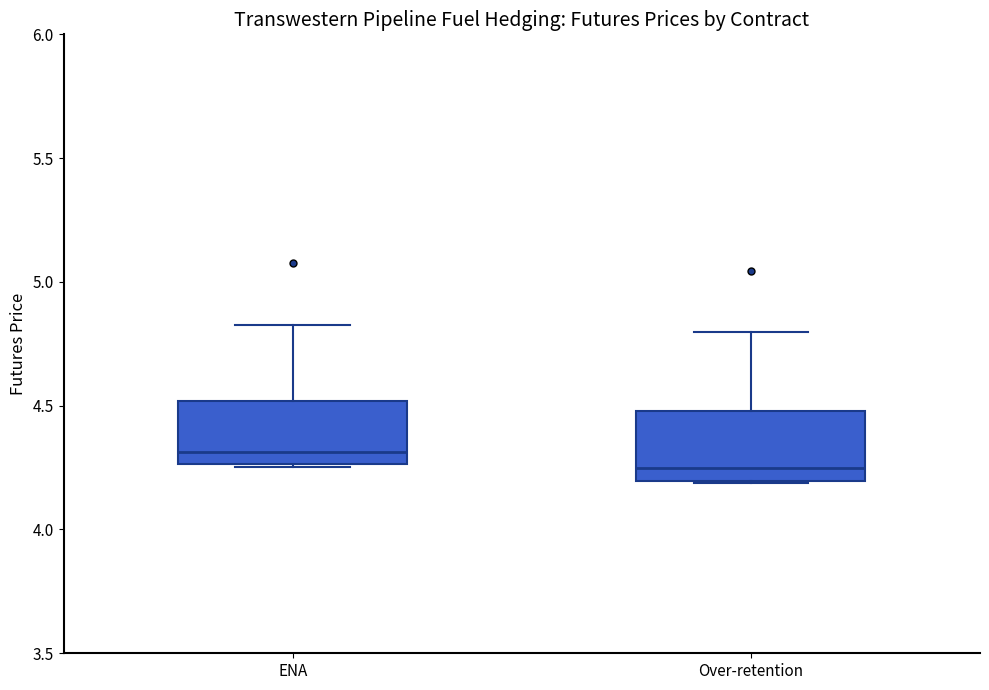

Where is the upper edge of the box for ENA on the y-axis? The values are not printed on the chart, so give them approximately, as read against the axis.

4.50